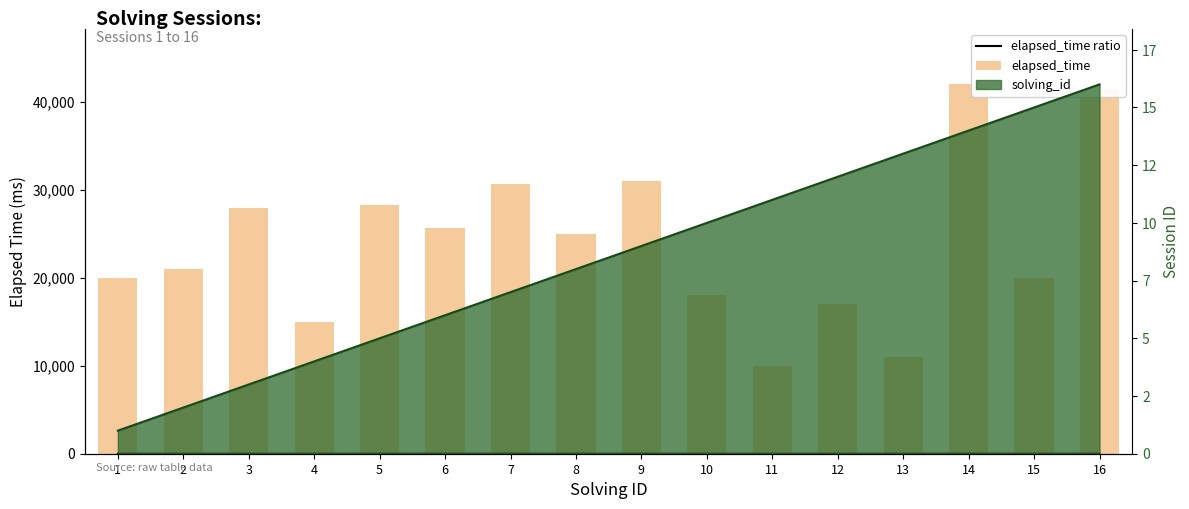

Between 7 and 8, which series saw the biggest shift?

elapsed_time